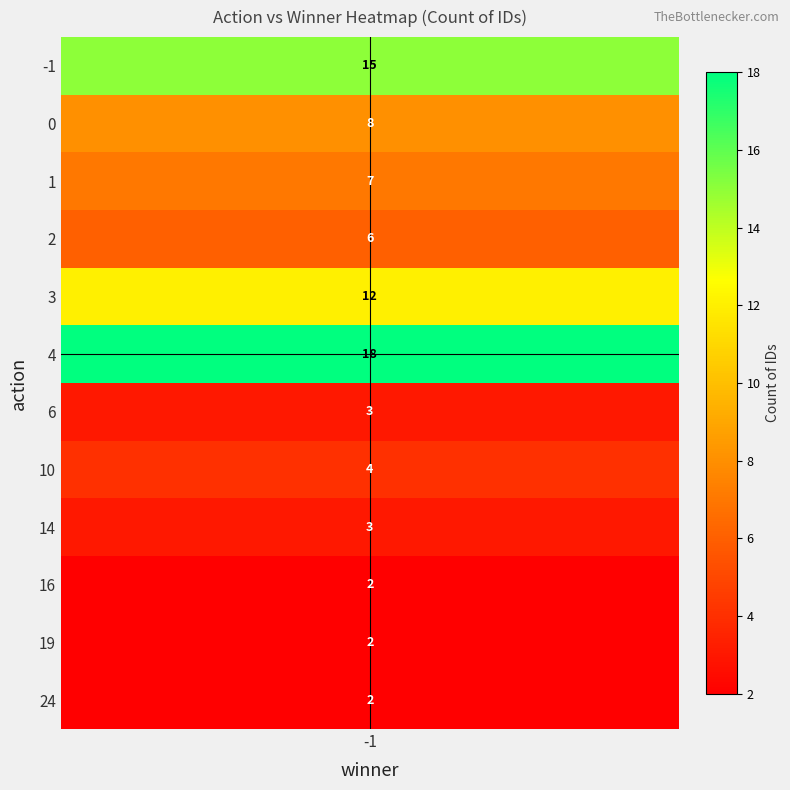

Reading left to right, list all the values displayed in this chart.

15	8	7	6	12	18	3	4	3	2	2	2